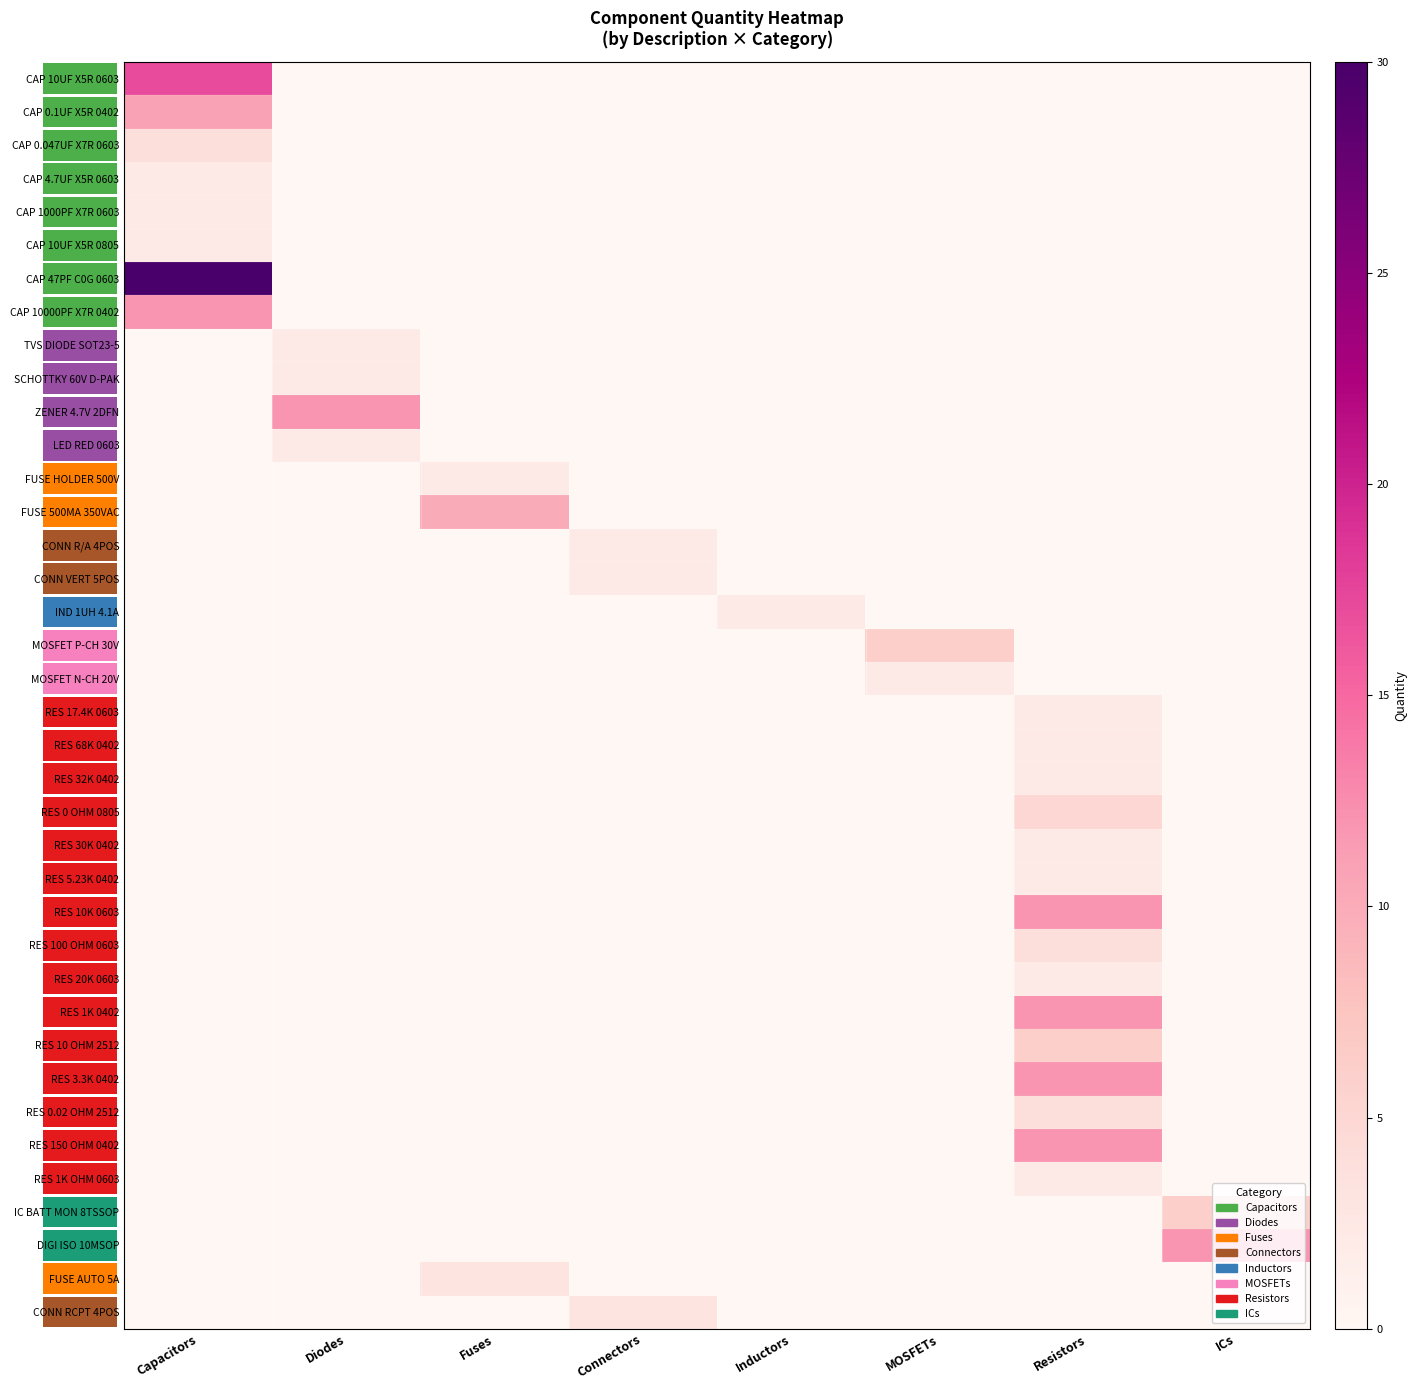

List the labels in order of RES 5.23K 0402 value, smallest first.

Capacitors, Diodes, Fuses, Connectors, Inductors, MOSFETs, ICs, Resistors